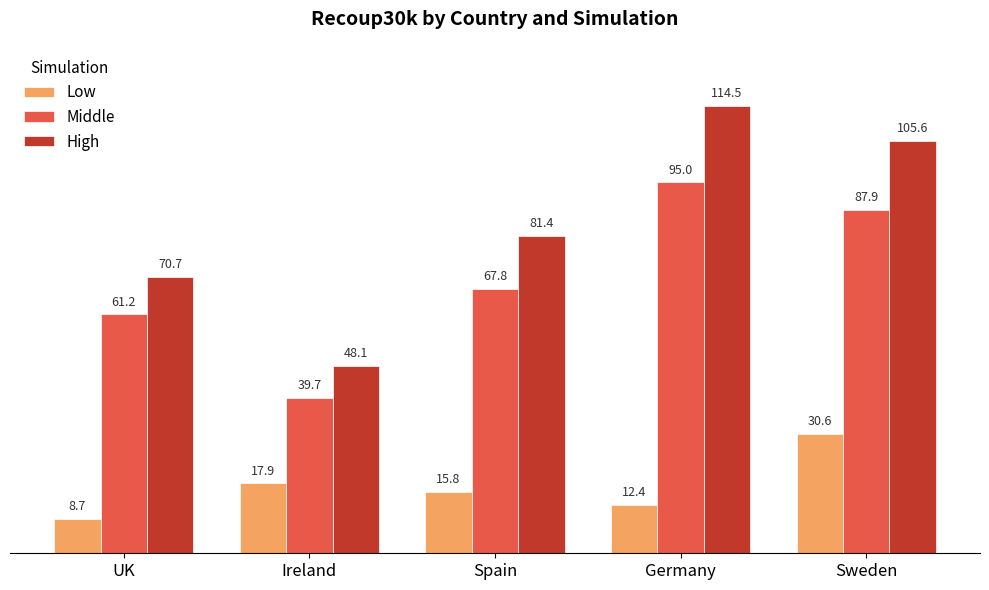

The High series shows 185.6 at Germany. True or false?

False